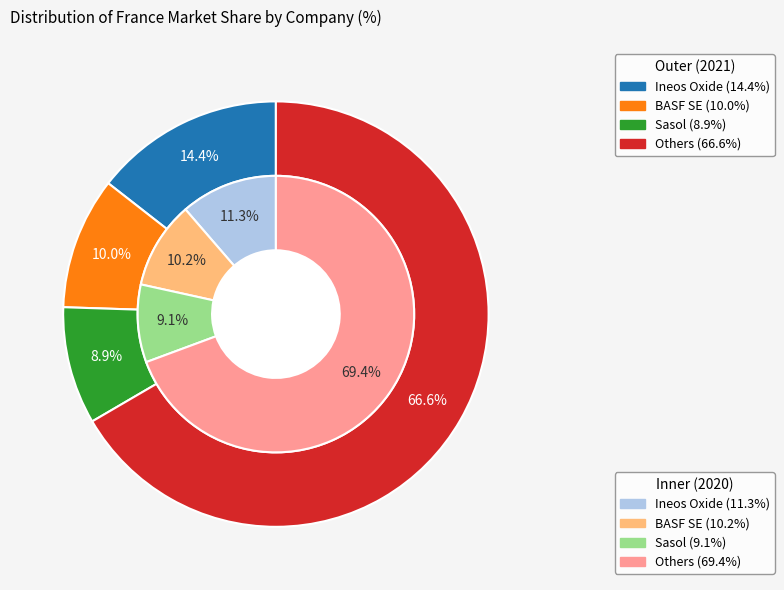

Rank the series by their maximum value, from lowest to highest.

Sasol, BASF SE, Ineos Oxide, Others